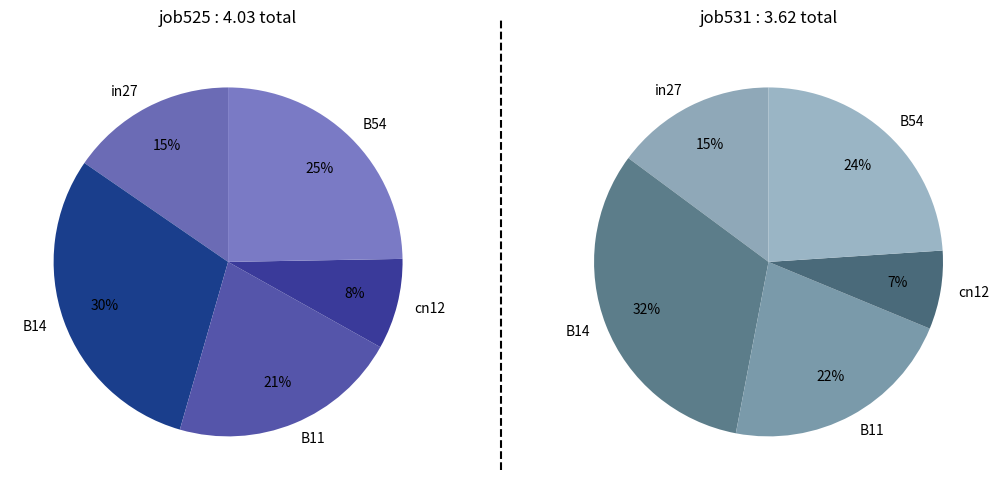

Is it true that in27 is 15% of the pie?

True